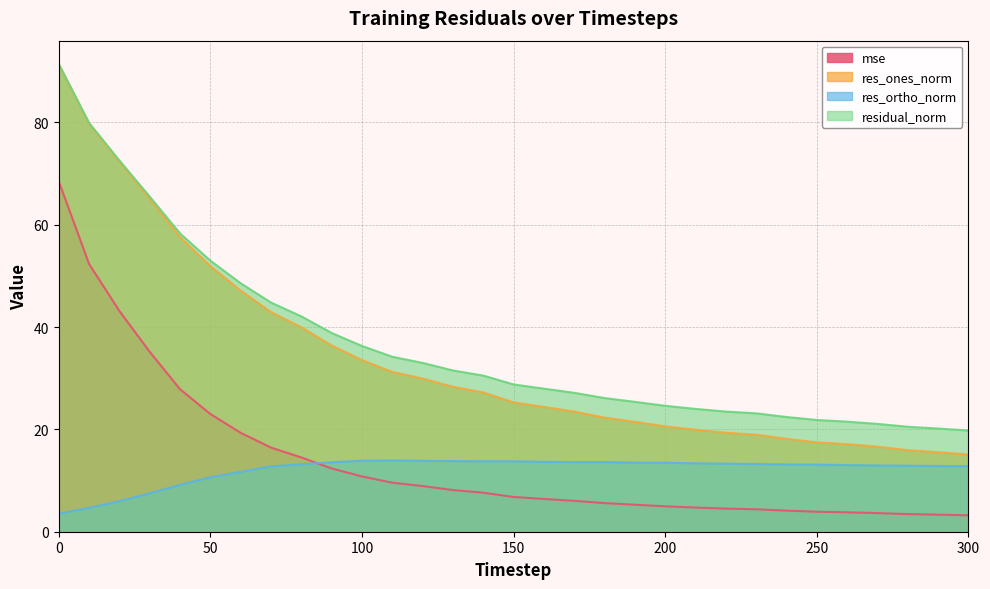

True or false: residual_norm and res_ones_norm cross at least once.

False